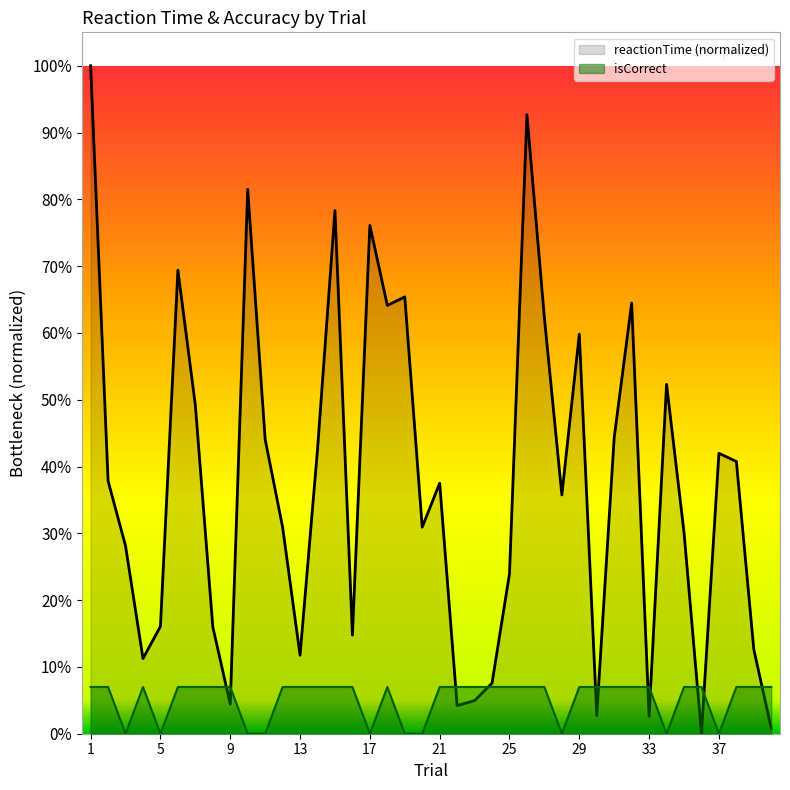

What is the spread (max minus min) of values at 5?

0.2